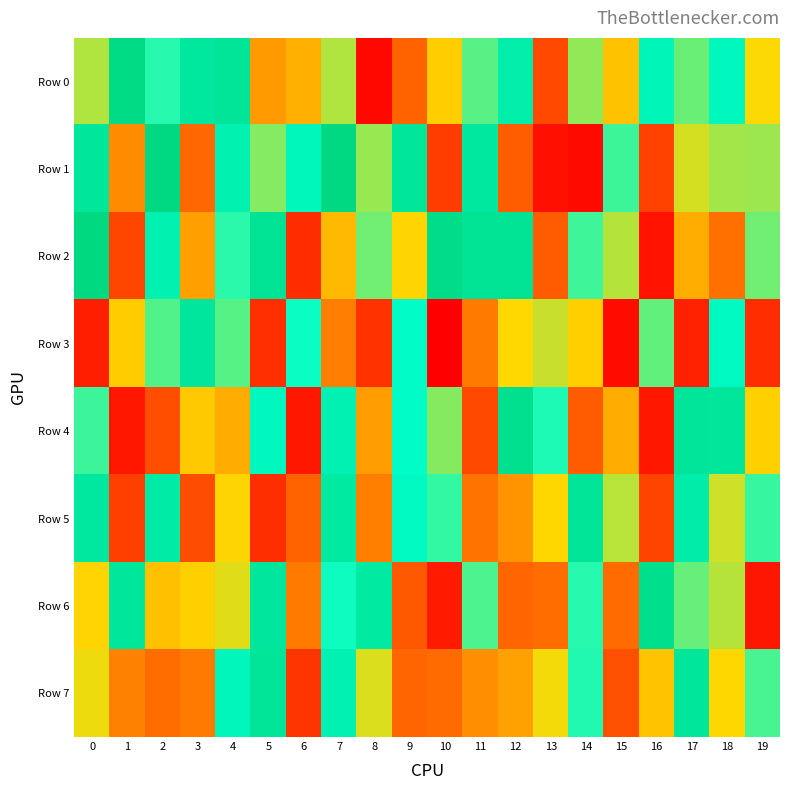

Between 11 and 3, which is larger?

3